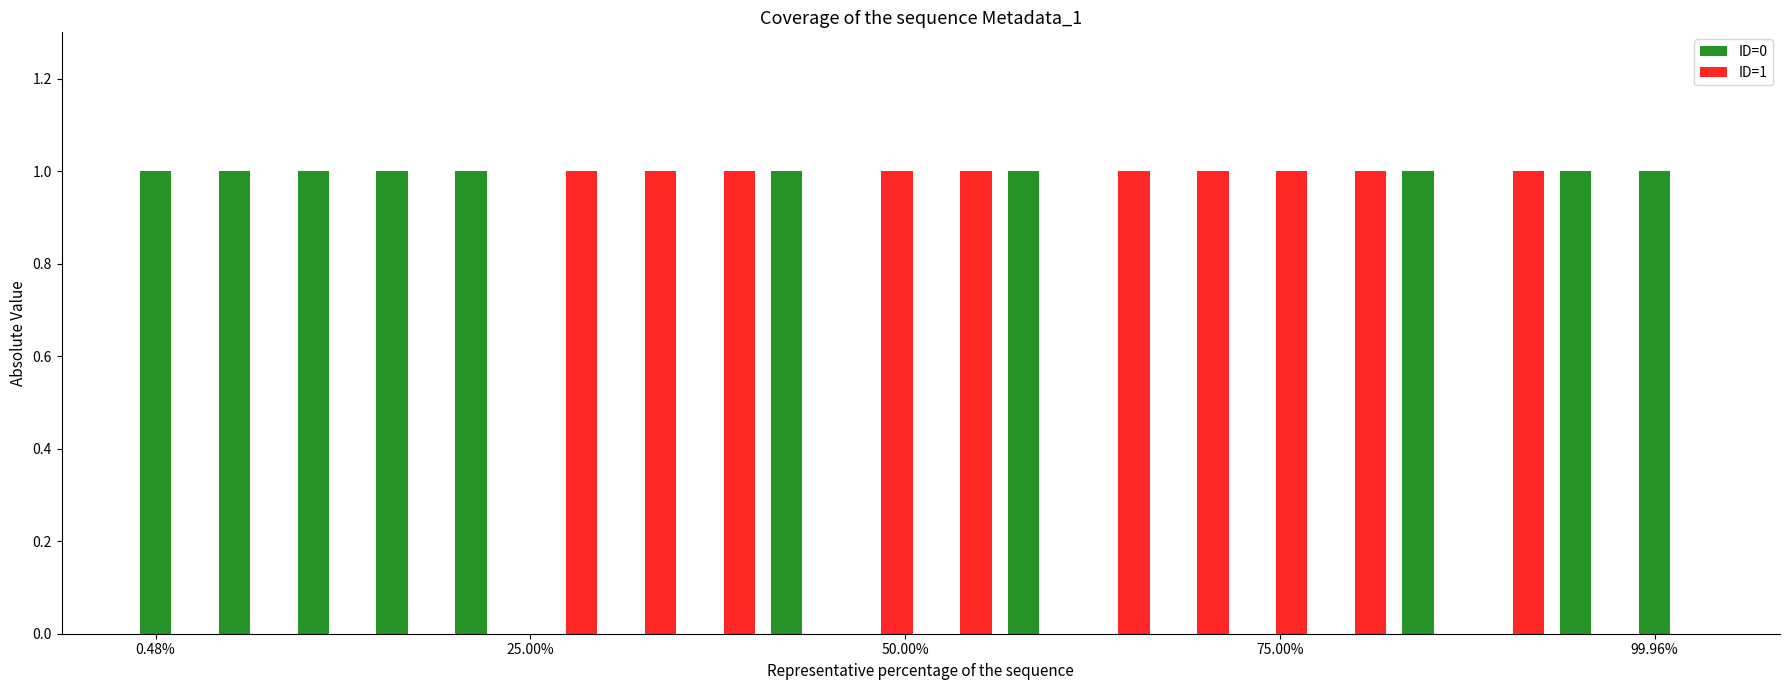

What are all the series names shown in the legend?

ID=0, ID=1